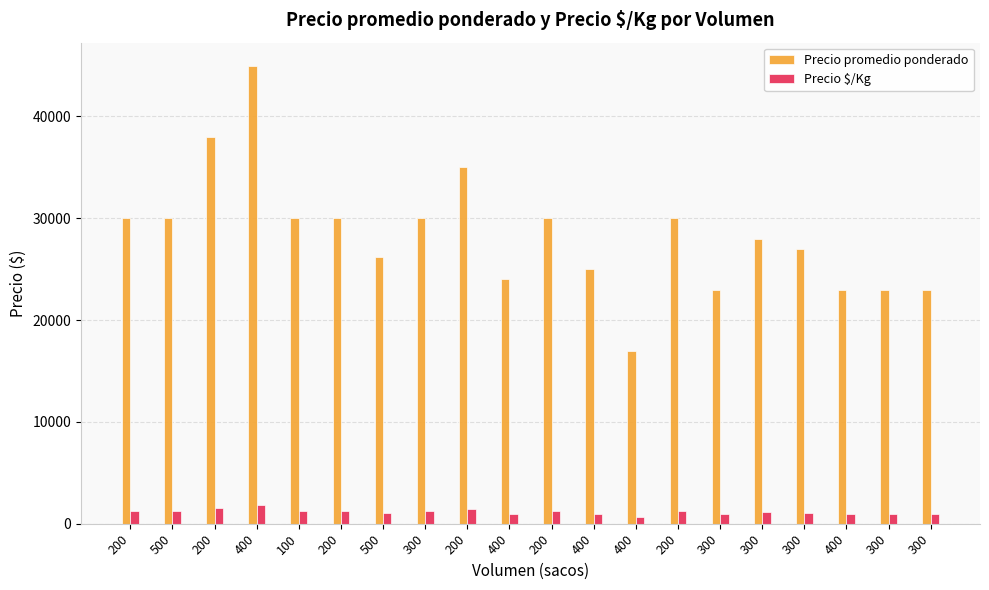

Reading left to right, extract all data points from this chart.

Precio promedio ponderado: 30000	30000	38000	45000	30000	30000	26200	30000	35000	24000	30000	25000	17000	30000	23000	28000	27000	23000	23000	23000
Precio $/Kg: 1200	1200	1520	1800	1200	1200	1048	1200	1400	960	1200	1000	680	1200	920	1120	1080	920	920	920